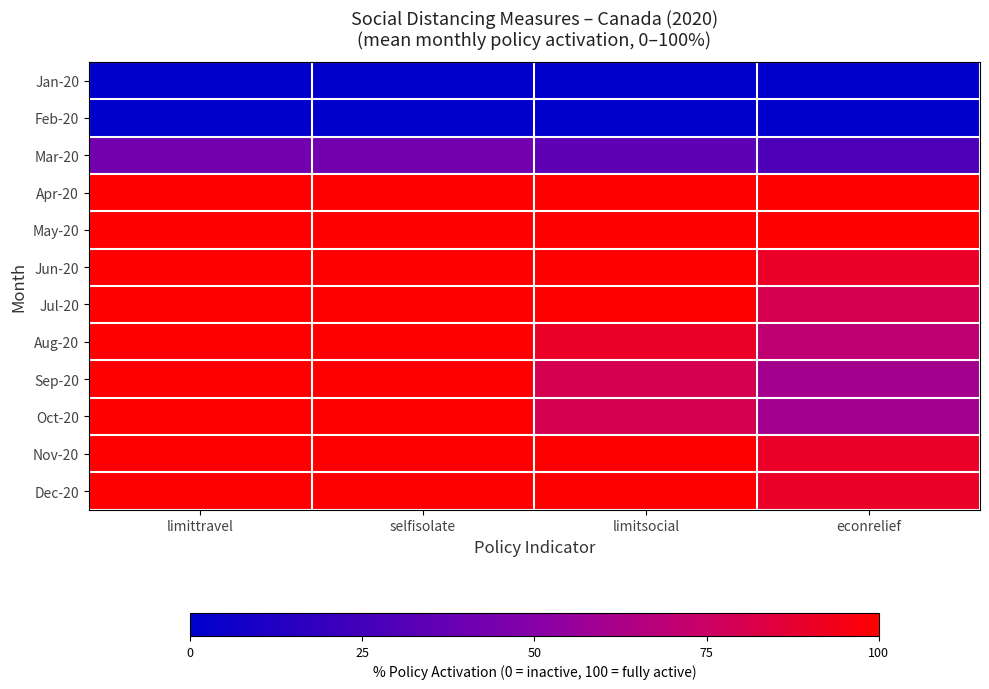

Rank the series by their maximum value, from highest to lowest.

Apr-20, May-20, Jun-20, Jul-20, Aug-20, Sep-20, Oct-20, Nov-20, Dec-20, Mar-20, Jan-20, Feb-20